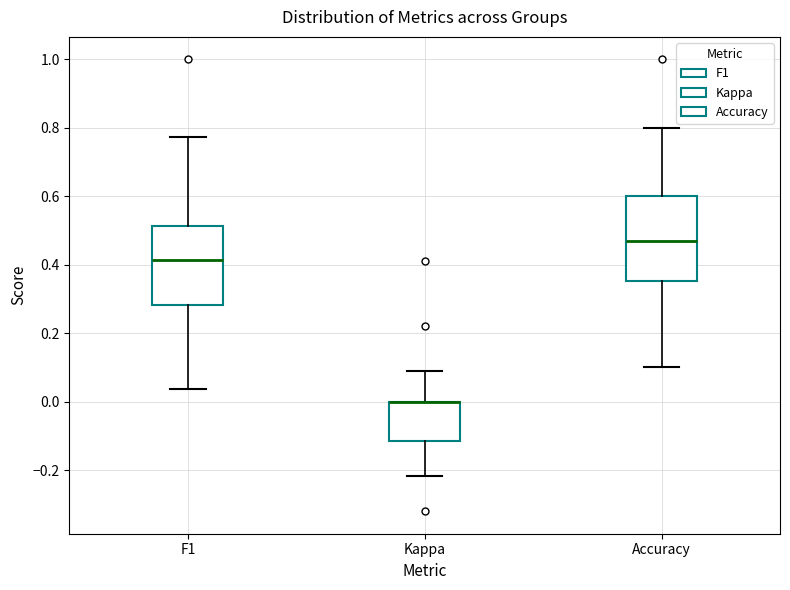

Where does the upper whisker of the box for Kappa end on the y-axis? The values are not printed on the chart, so give them approximately, as read against the axis.

0.10